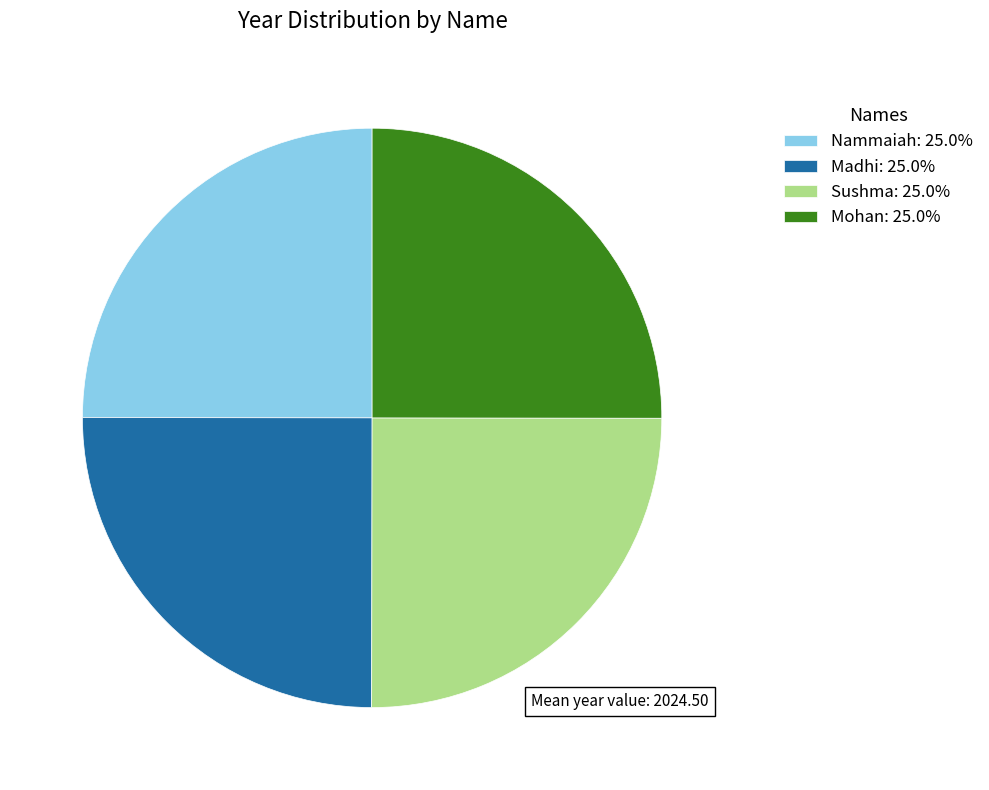

True or false: Mohan accounts for 39% of the total.

False